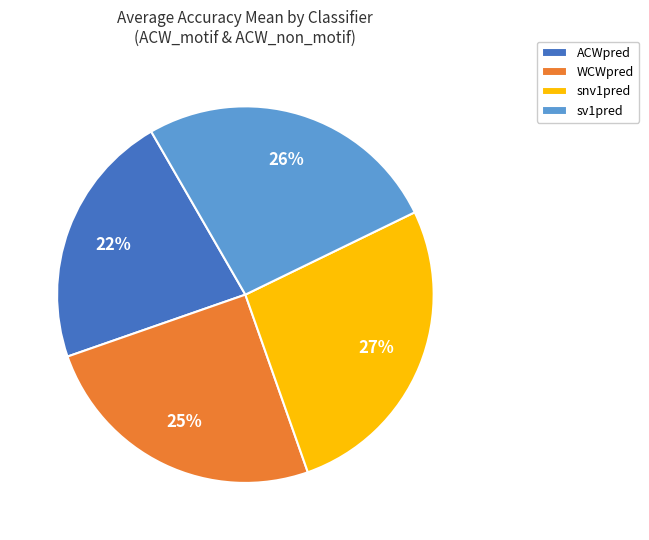

Is there a majority slice in this chart?

No